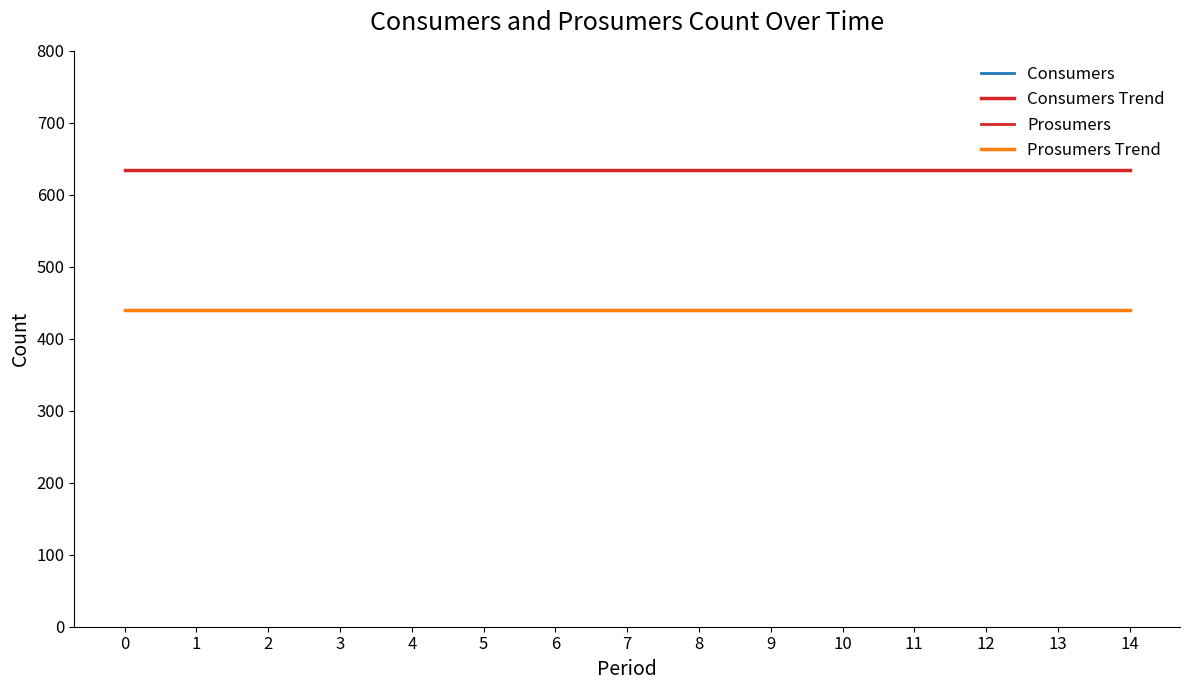

Does the chart have visible grid lines?

No